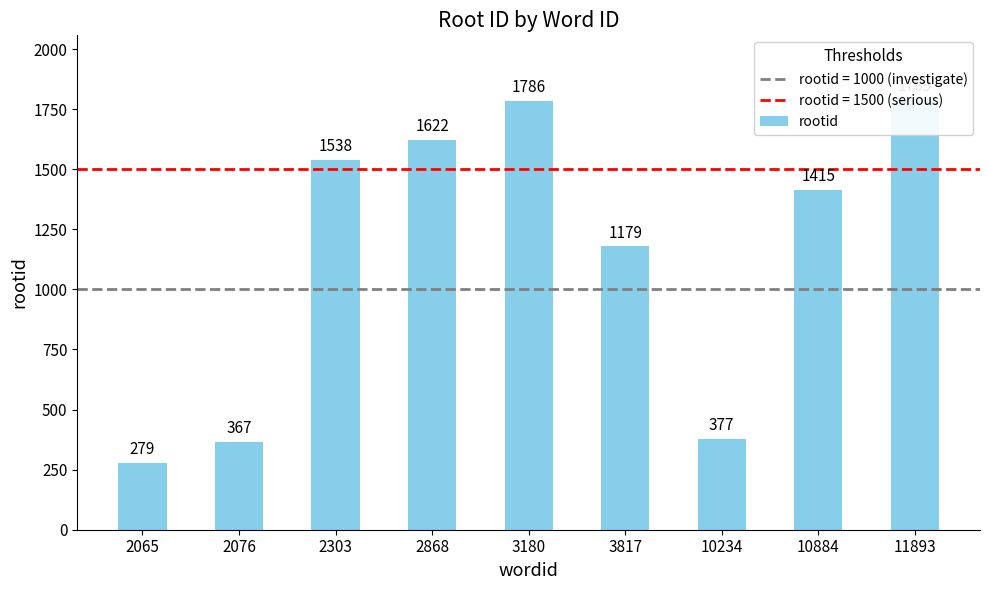

What is the difference between the second highest and second lowest values?

1419